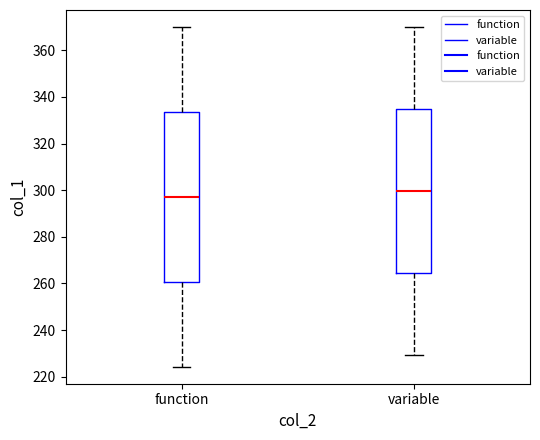

Comparing the boxes themselves (not the whiskers), which one is the tallest?

function